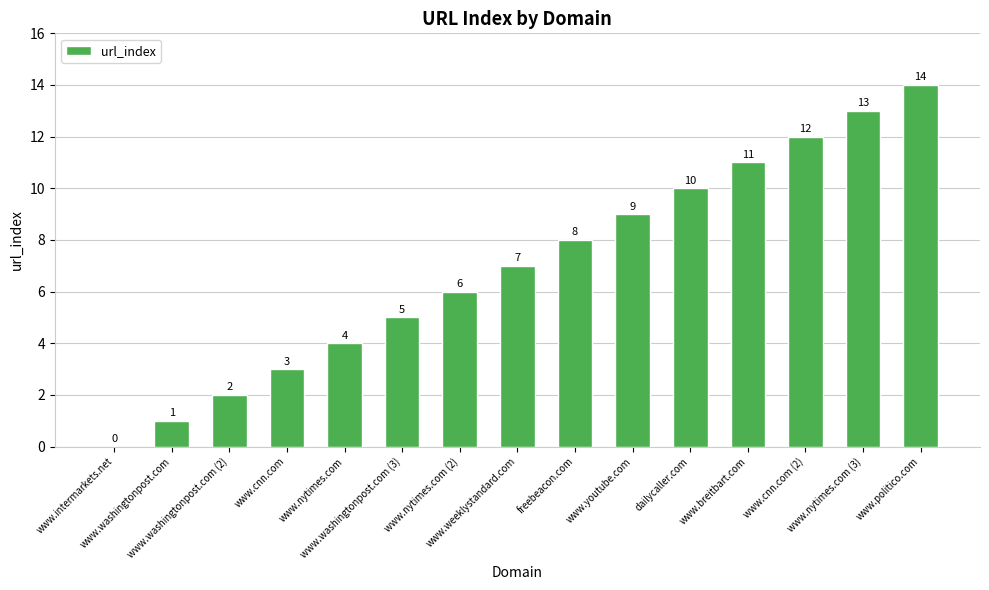

How many series are shown in this chart?

1